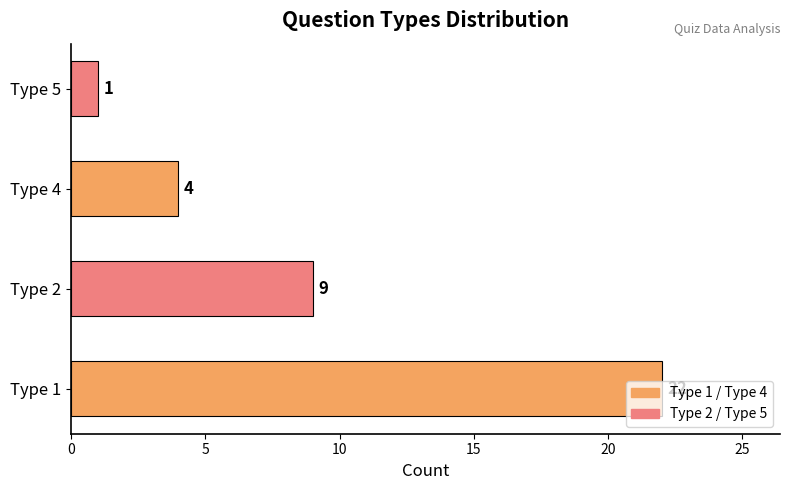

Which category has the lowest value across all series?

Type 5